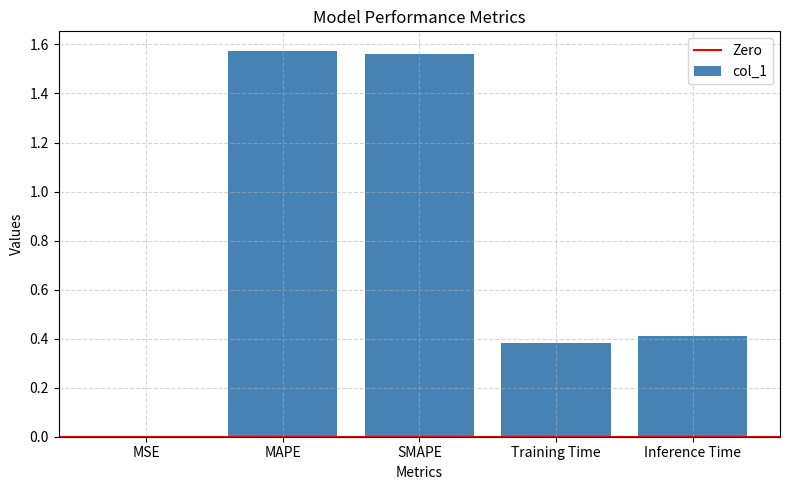

Are the bars horizontal?

No